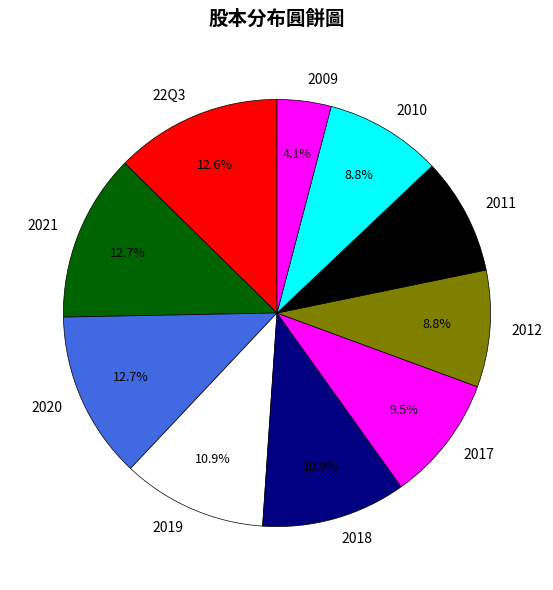

To the nearest percent, what is the average slice percentage?

10%